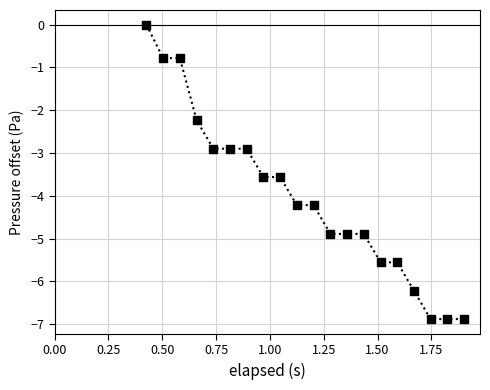

What is the range of X values (max minus min)?

1.5